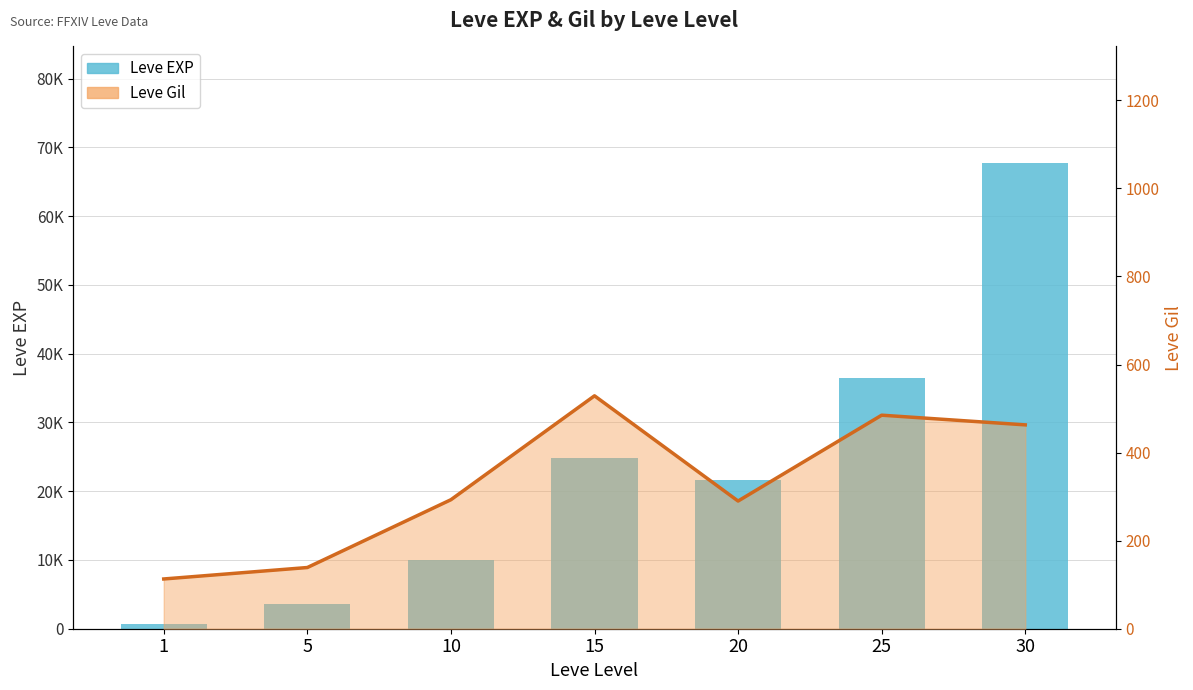

At which label is Leve EXP closest to 34180?

25